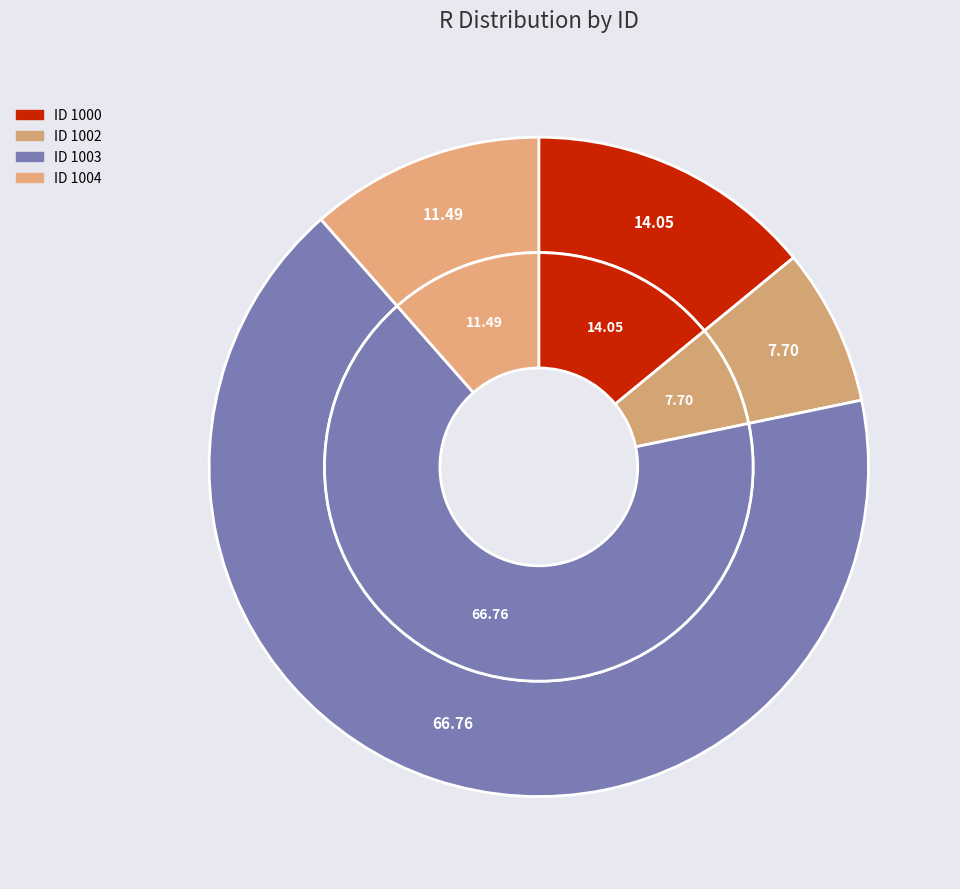

What percentage is the 1000 slice, to the nearest percent?

14%